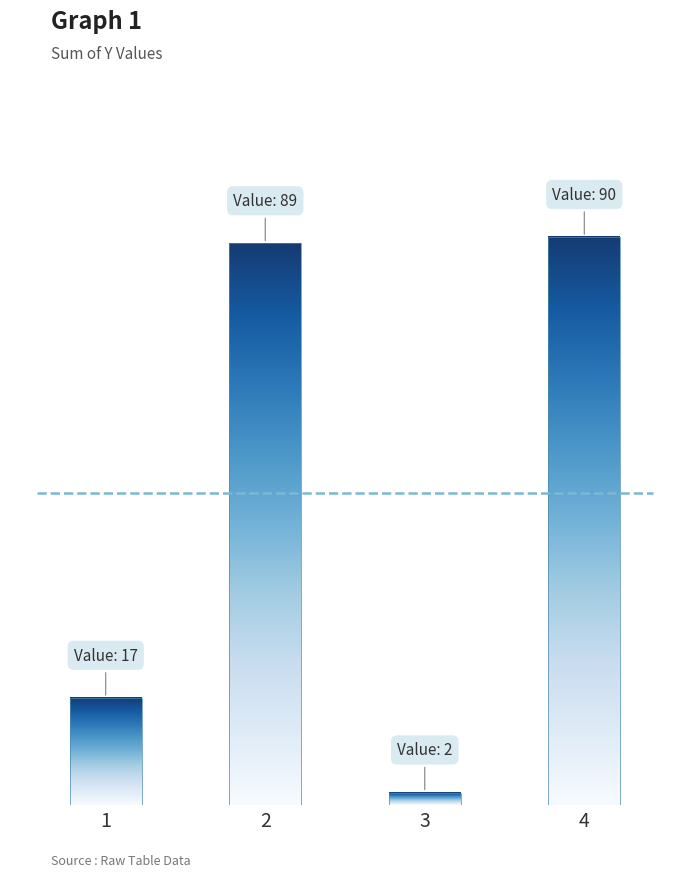

Rank the categories by value from lowest to highest.

3, 1, 2, 4